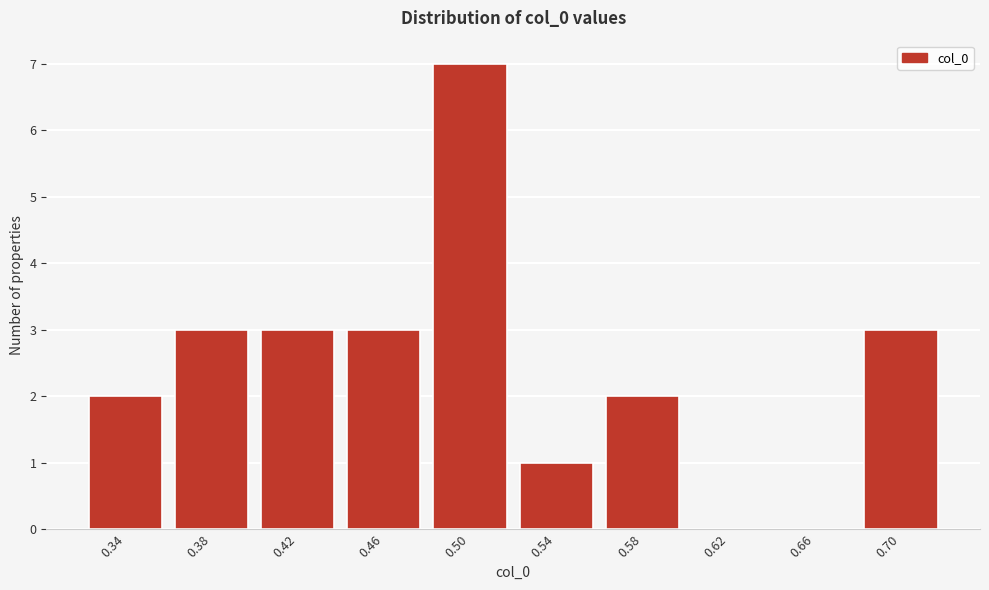

Reading left to right, what are all the values shown in this chart?

0.34=2	0.38=3	0.42=3	0.46=3	0.50=7	0.54=1	0.58=2	0.62=0	0.66=0	0.70=3